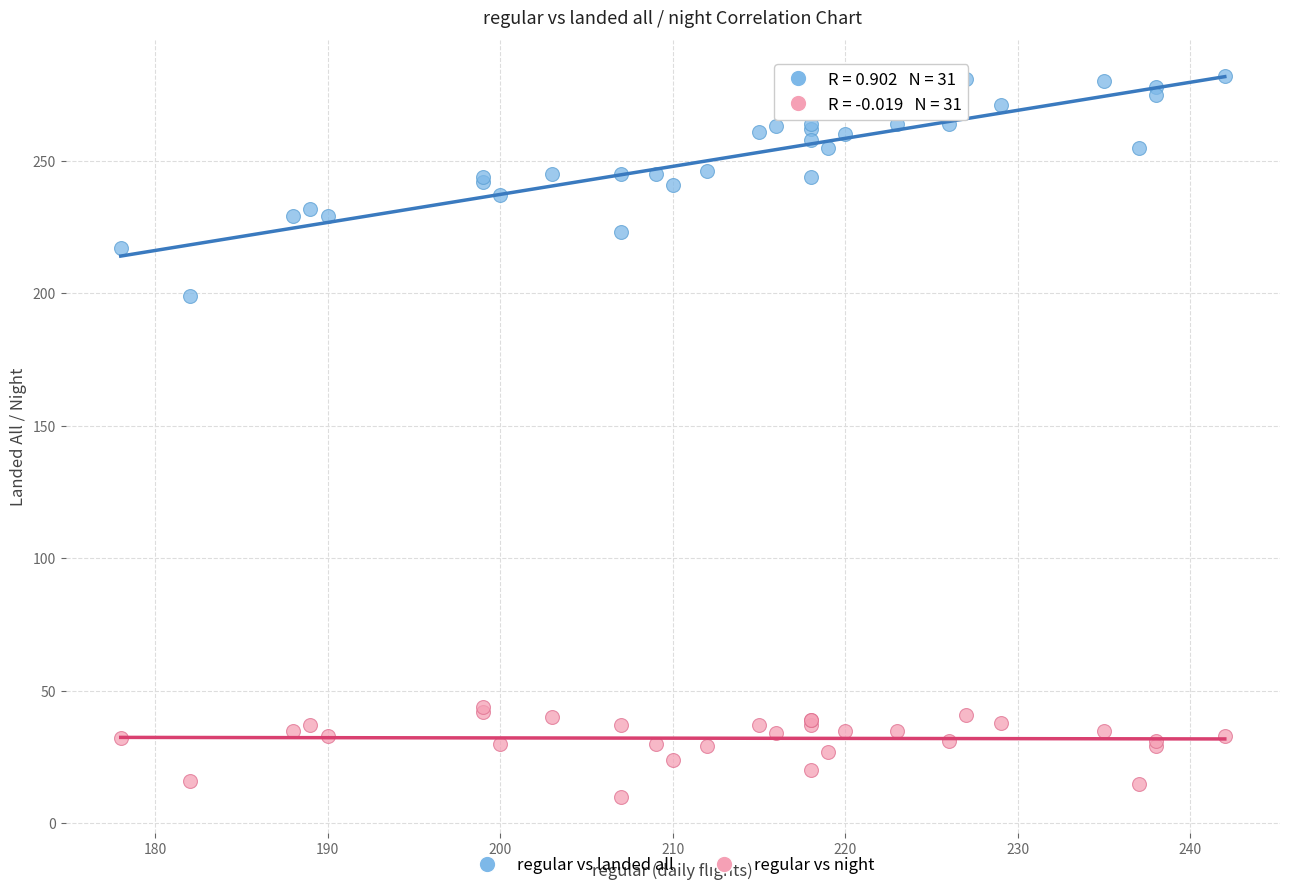

What are all the series names shown in the legend?

regular vs landed all, regular vs night